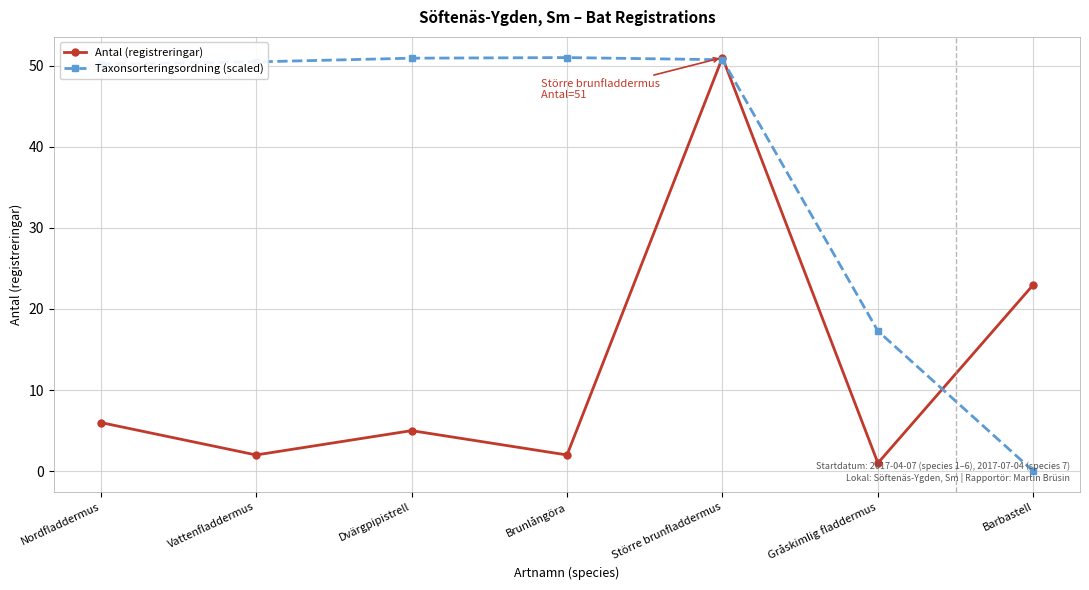

In Antal (registreringar), how many points are lower than both neighbors (excluding endpoints)?

3